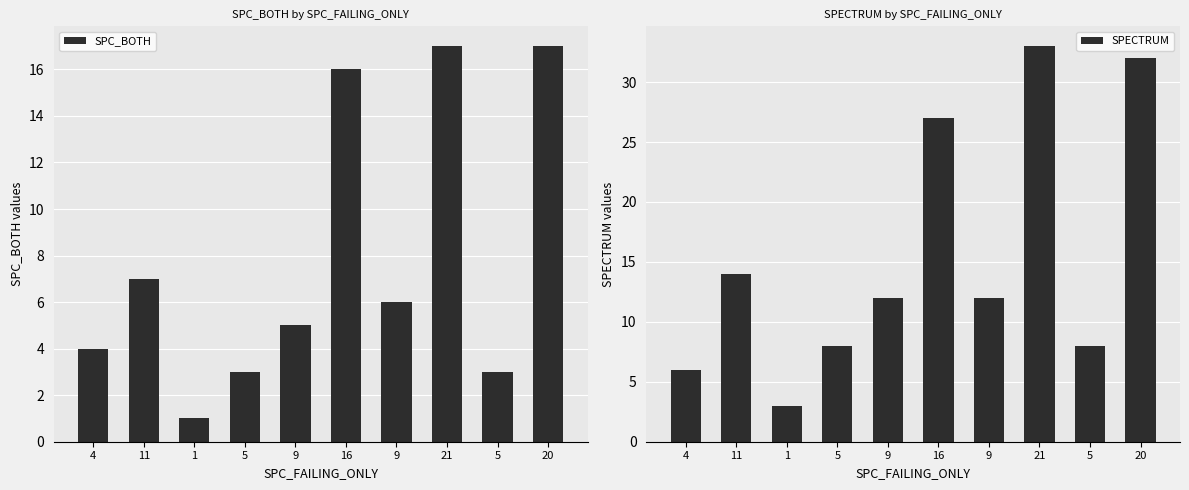

At which label is SPECTRUM closest to 18?

11